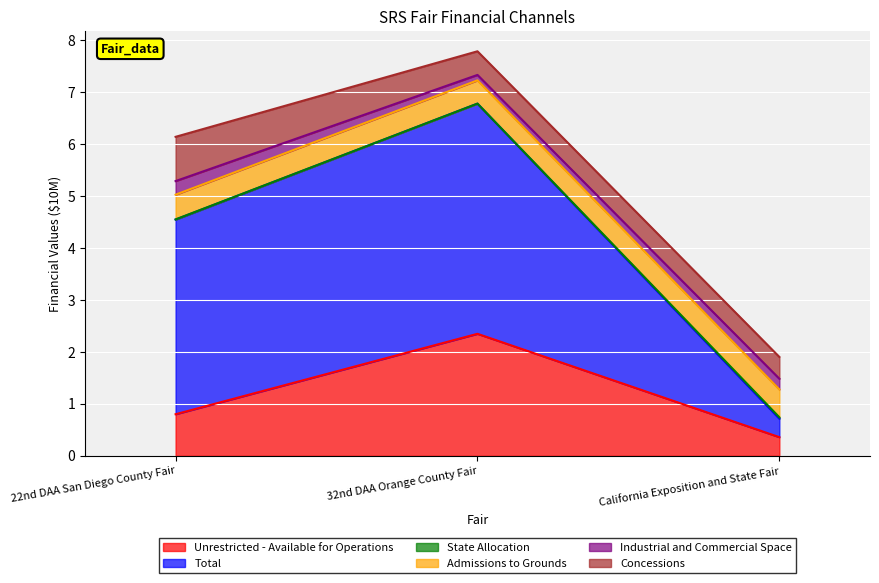

What position from the left is 32nd DAA Orange County Fair?

2